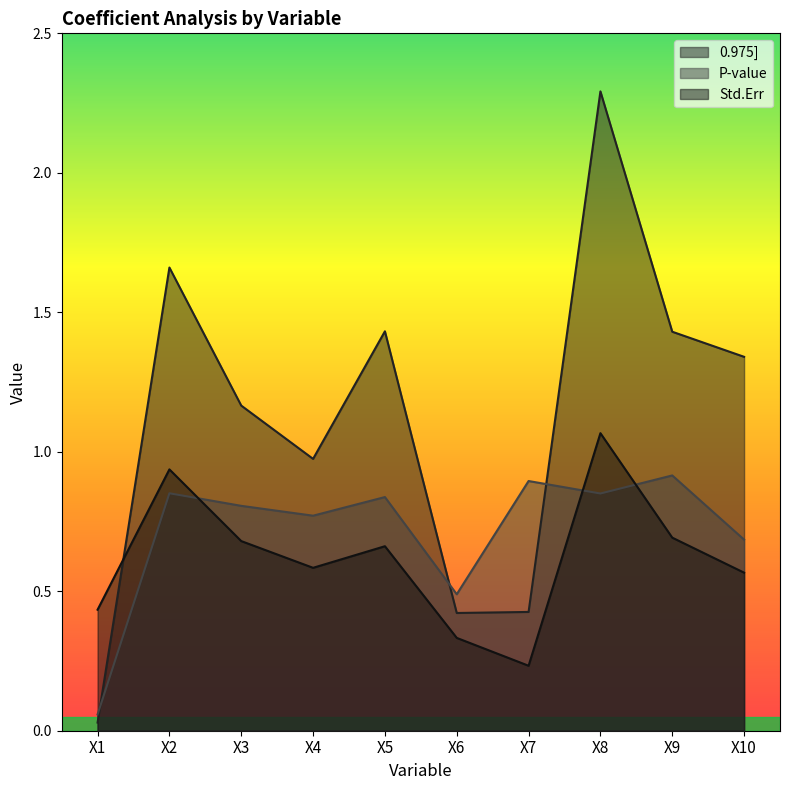

At which category is the sum across all series the highest?

X8